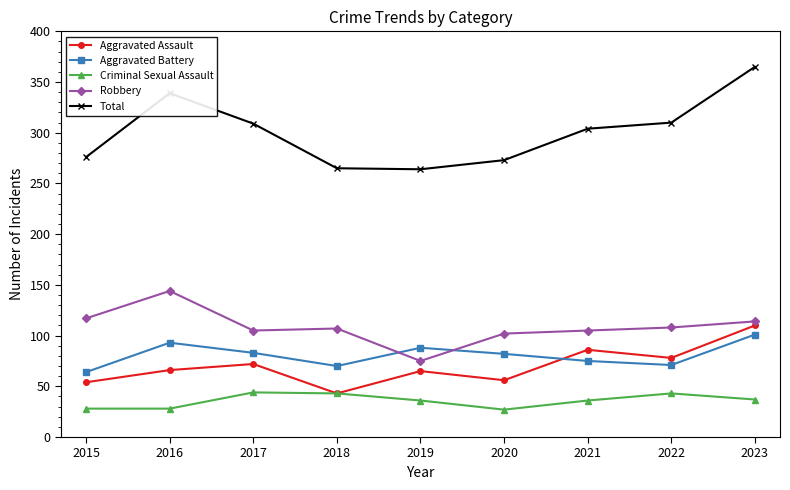

At which category does Aggravated Battery reach its first local valley?

2018